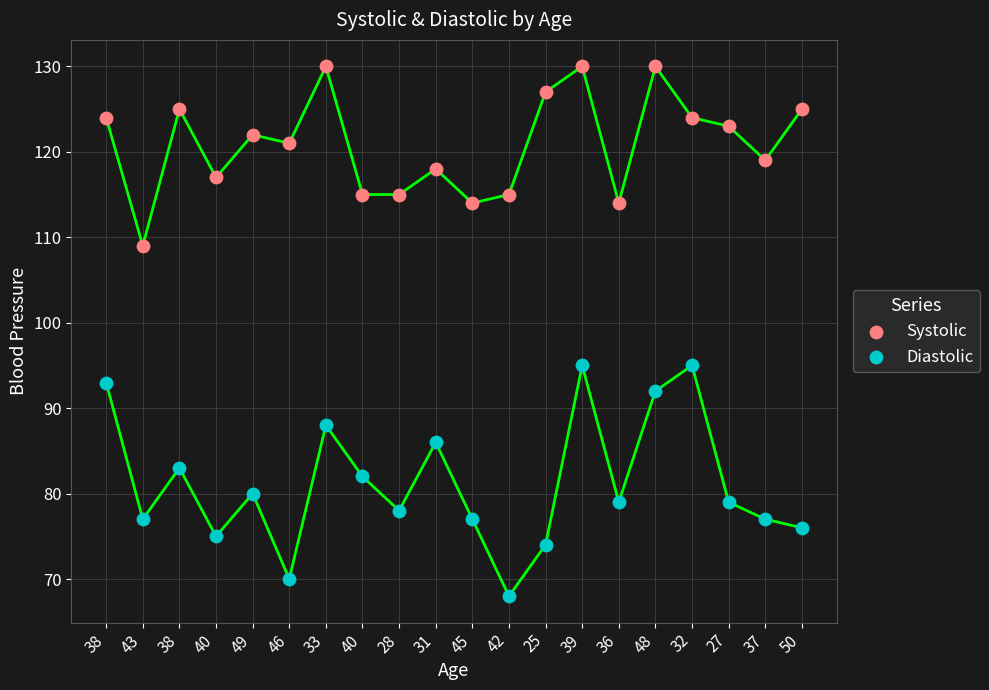

Which series contains the lowest Y value?

Diastolic